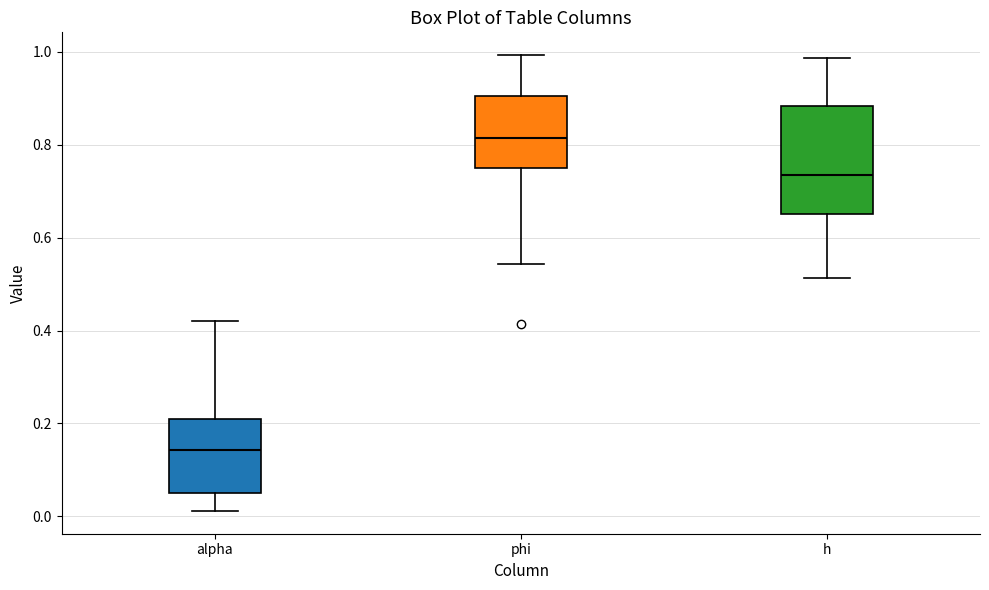

Where does the median line of the box for alpha sit on the y-axis? The values are not printed on the chart, so give them approximately, as read against the axis.

0.14